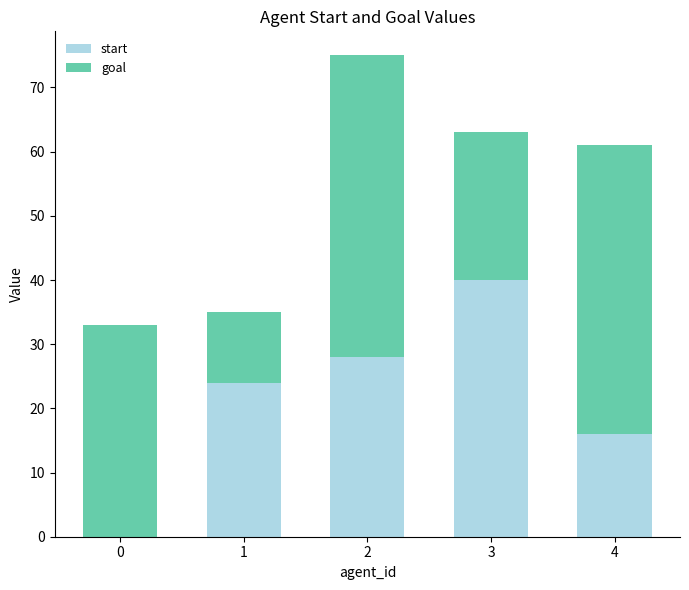

What are all the series names shown in the legend?

start, goal